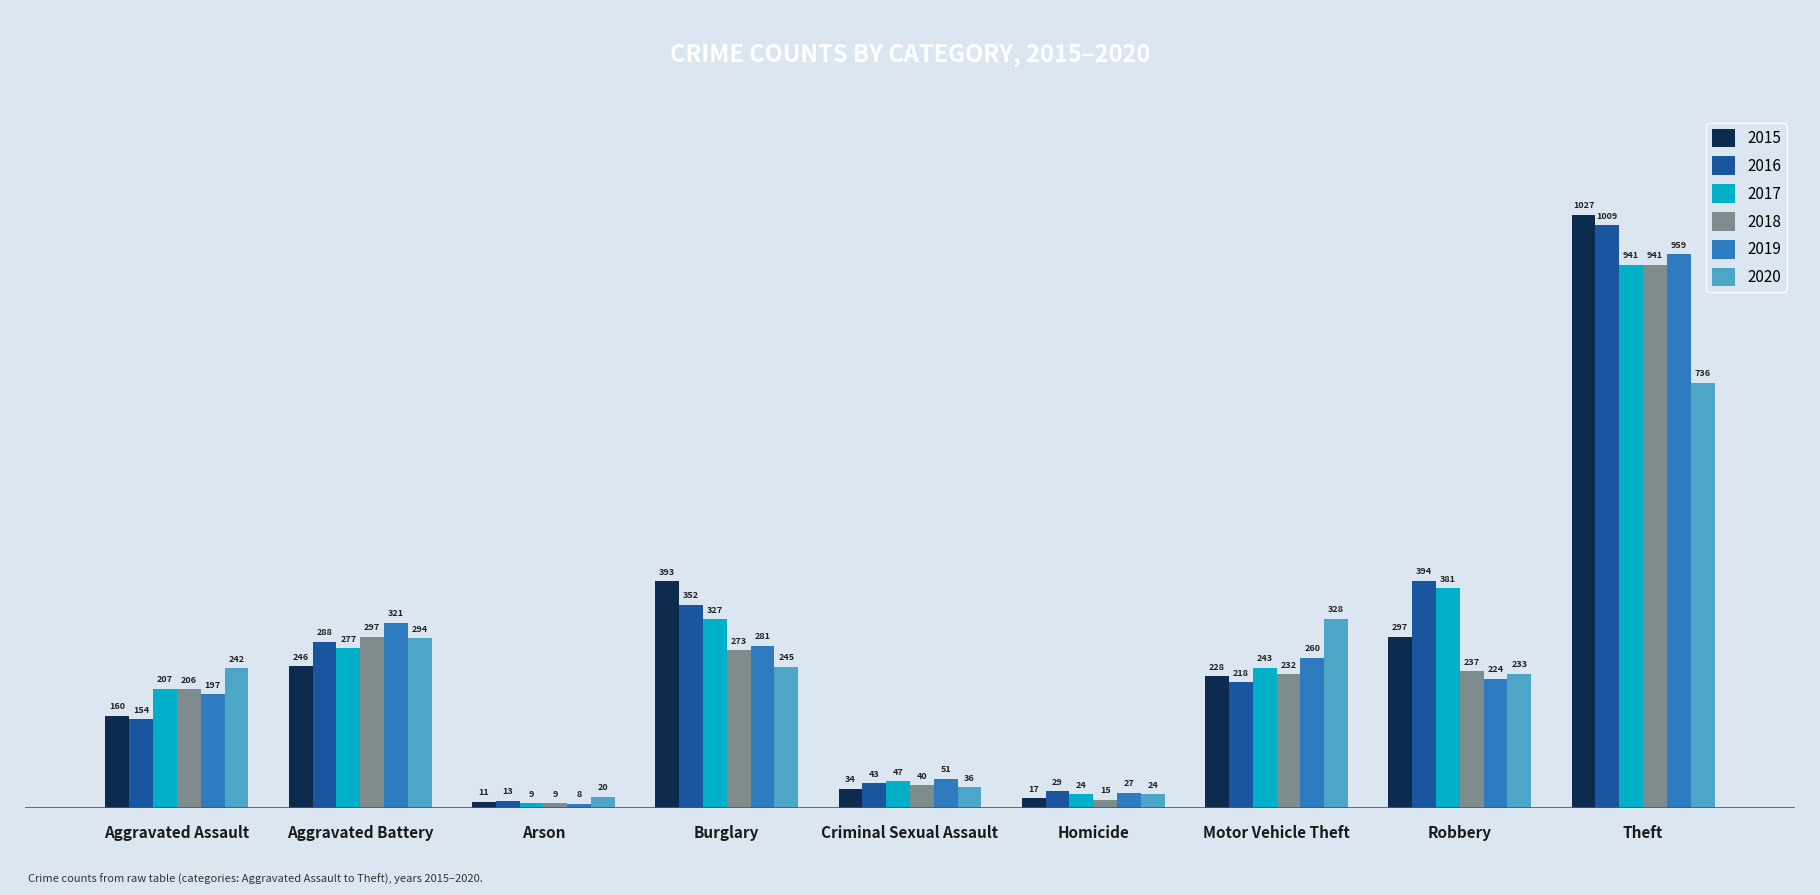

What are all the series names shown in the legend?

2015, 2016, 2017, 2018, 2019, 2020